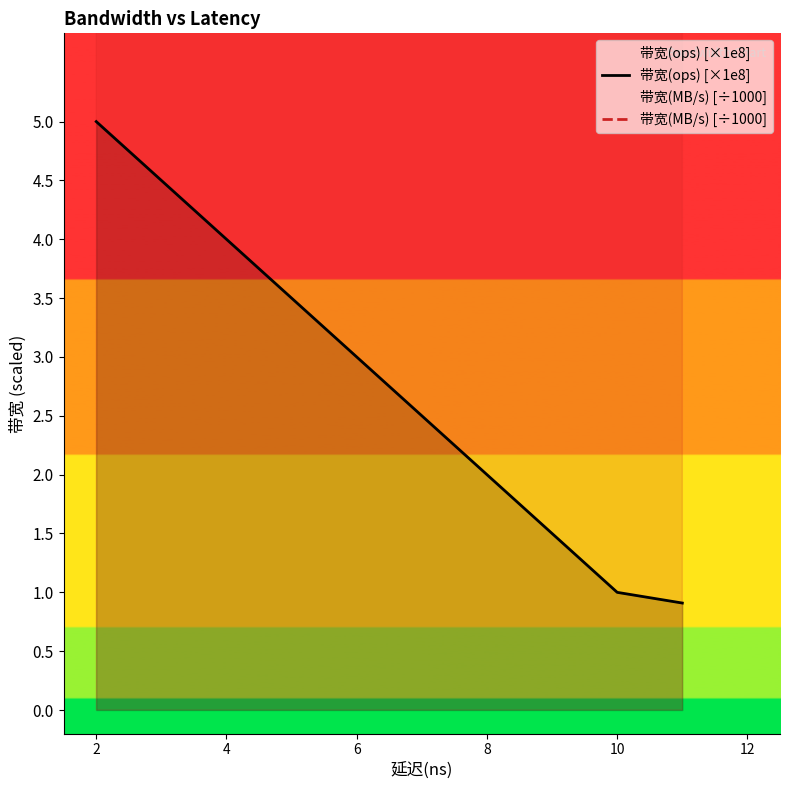

What is the difference between the second highest and second lowest values in the 带宽(MB/s) [÷1000] series?

25.6